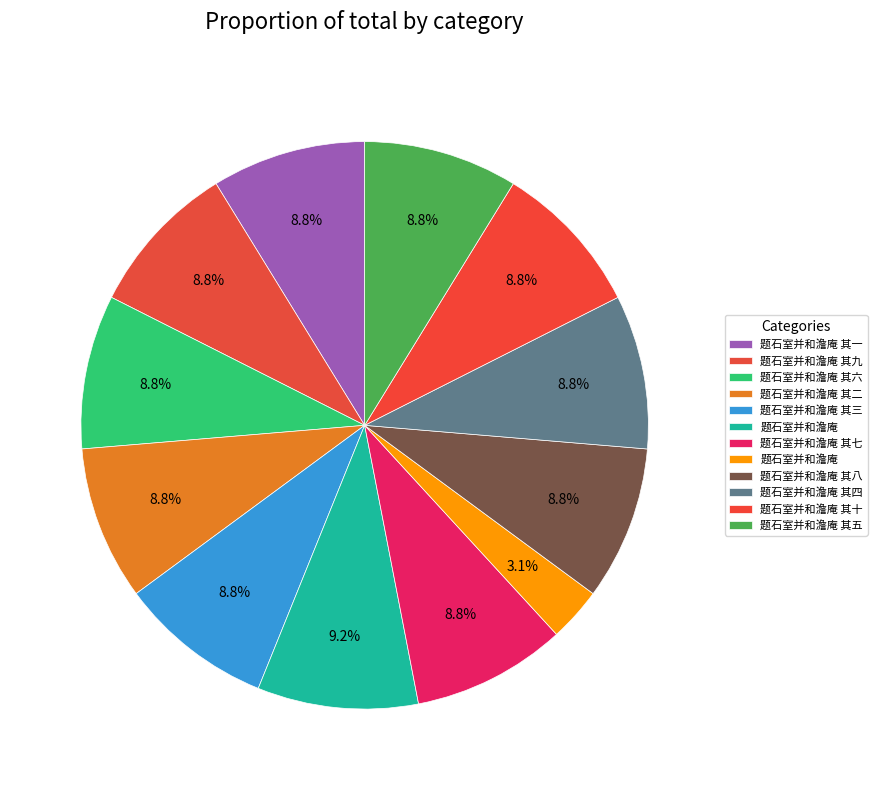

Is there a majority slice in this chart?

No